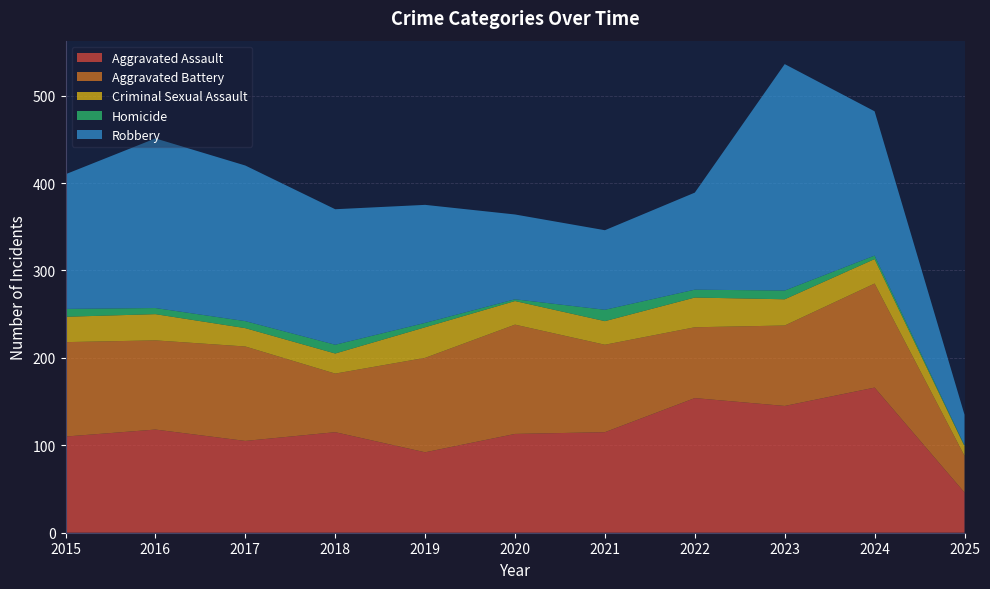

Reading left to right, list all the values displayed in this chart.

Aggravated Assault: 2015=110	2016=118	2017=105	2018=115	2019=92	2020=113	2021=115	2022=154	2023=145	2024=166	2025=46
Aggravated Battery: 2015=108	2016=102	2017=108	2018=67	2019=108	2020=125	2021=100	2022=81	2023=92	2024=119	2025=42
Criminal Sexual Assault: 2015=29	2016=30	2017=21	2018=23	2019=35	2020=27	2021=27	2022=34	2023=30	2024=28	2025=11
Homicide: 2015=9	2016=7	2017=8	2018=10	2019=5	2020=2	2021=13	2022=9	2023=10	2024=4	2025=1
Robbery: 2015=154	2016=194	2017=178	2018=155	2019=135	2020=97	2021=91	2022=111	2023=259	2024=165	2025=35